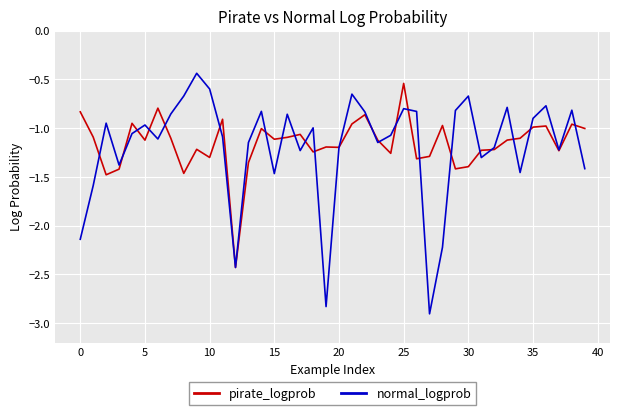

Which series has the largest range (max minus min)?

normal_logprob